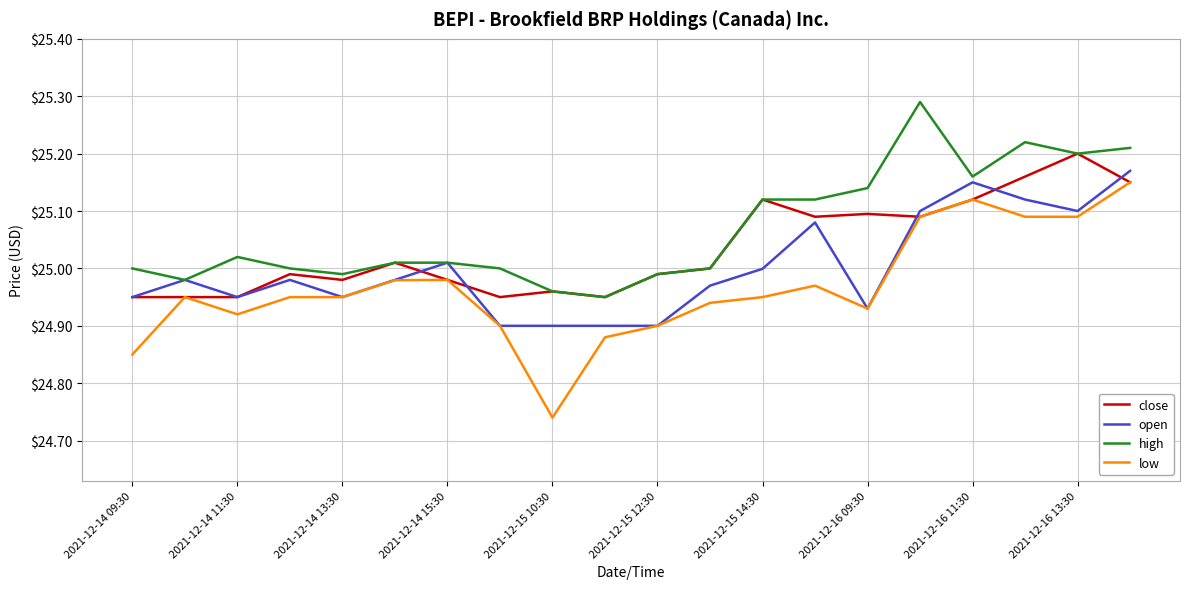

Which series has the widest spread of values?

low